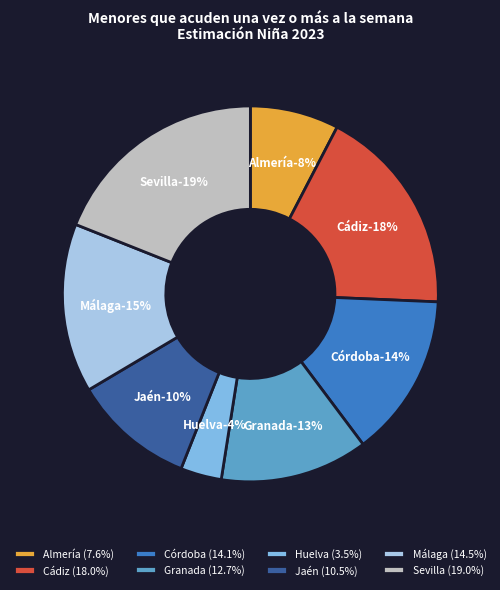

How many segments does this pie chart have?

8